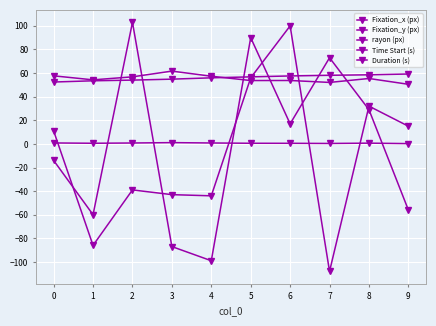

Count the number of categories in the chart.

10